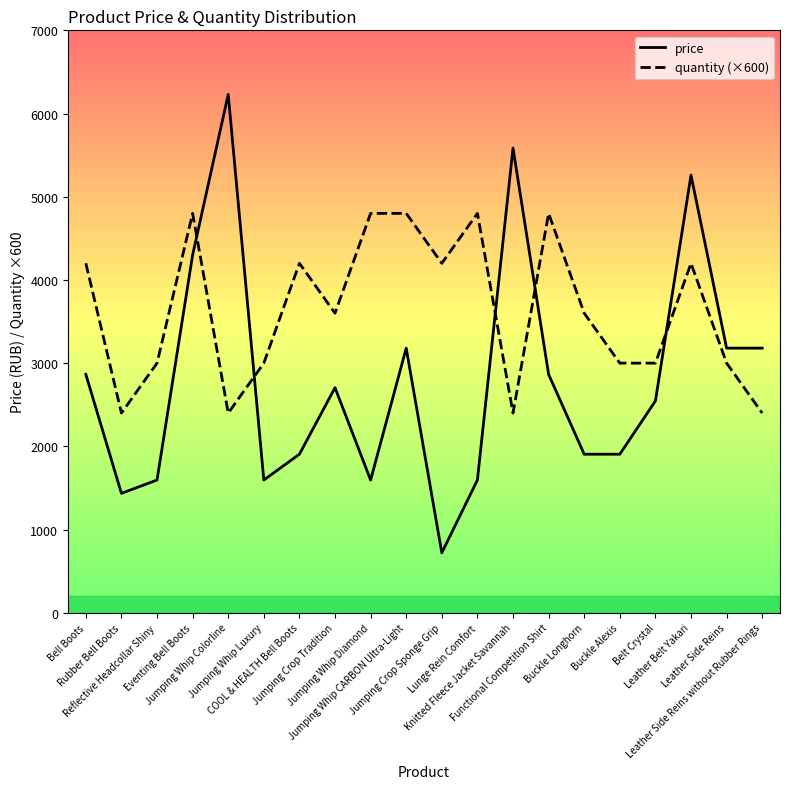

Where is the first local maximum for price?

Jumping Whip Colorline